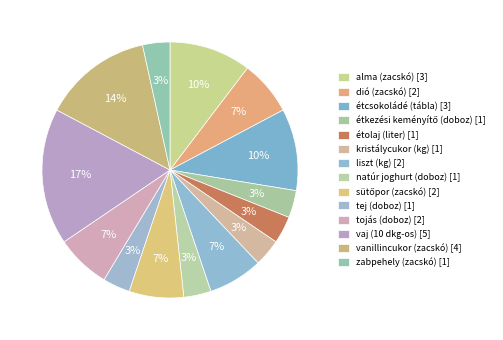

How many segments does this pie chart have?

14